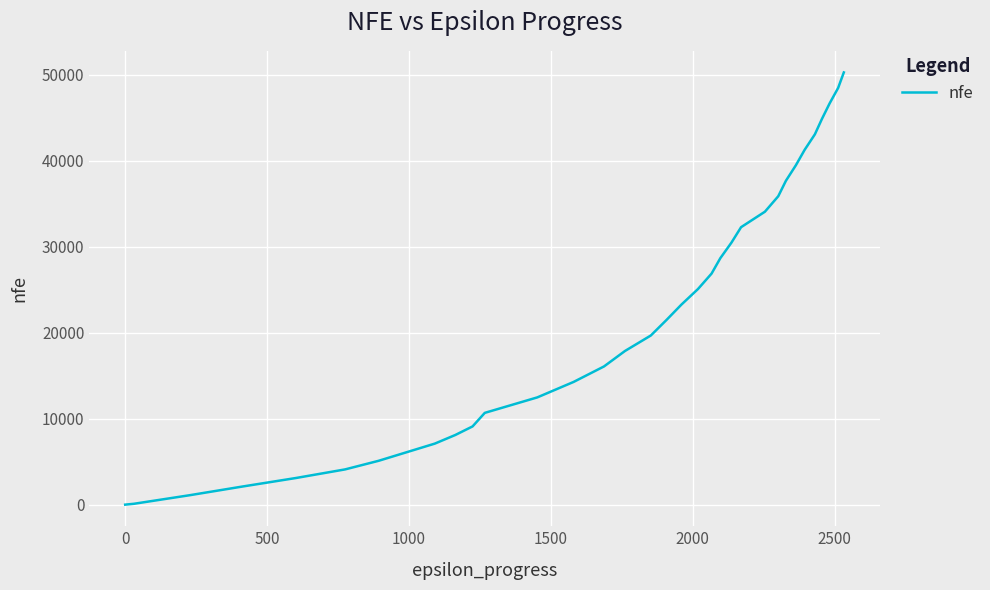

What is the difference between the maximum and minimum values?

50275